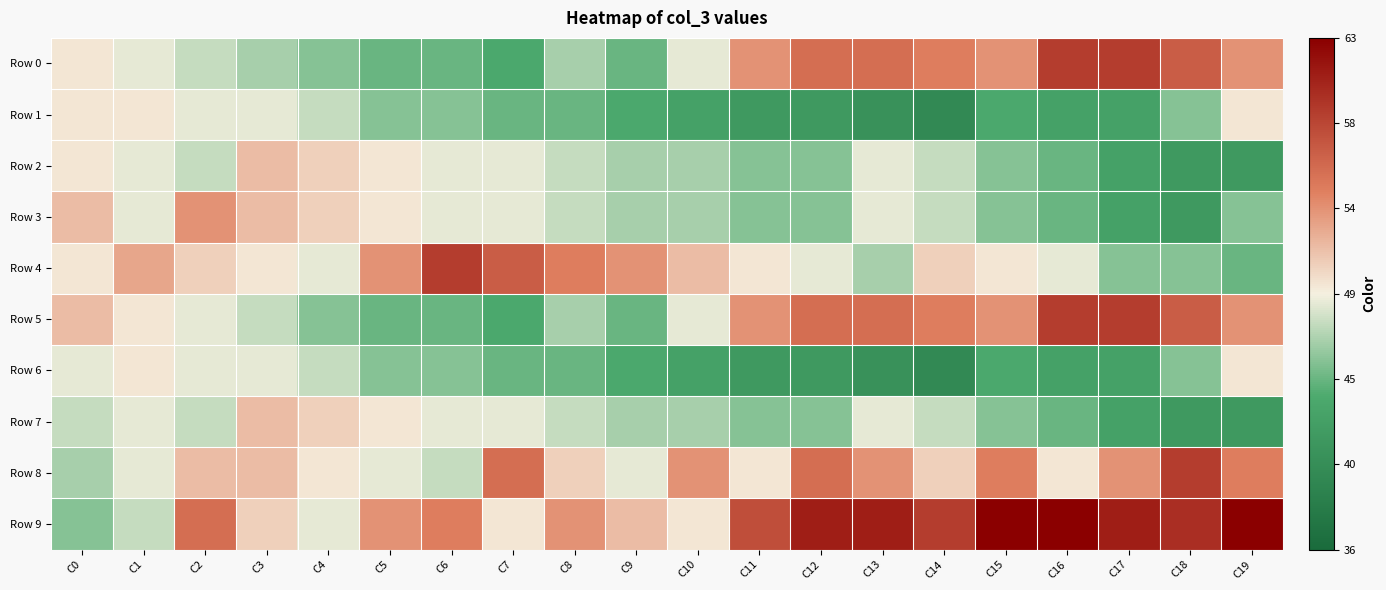

Which series has the largest range (max minus min)?

Row 9